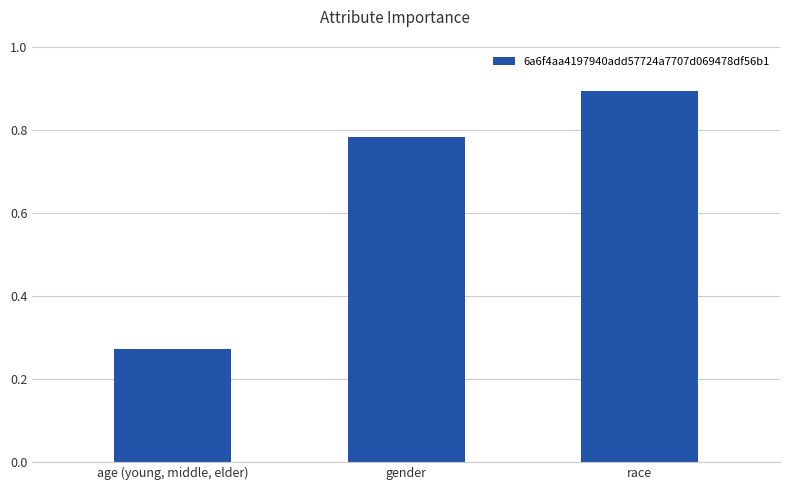

What is the change in value from age (young, middle, elder) to race?

+0.6